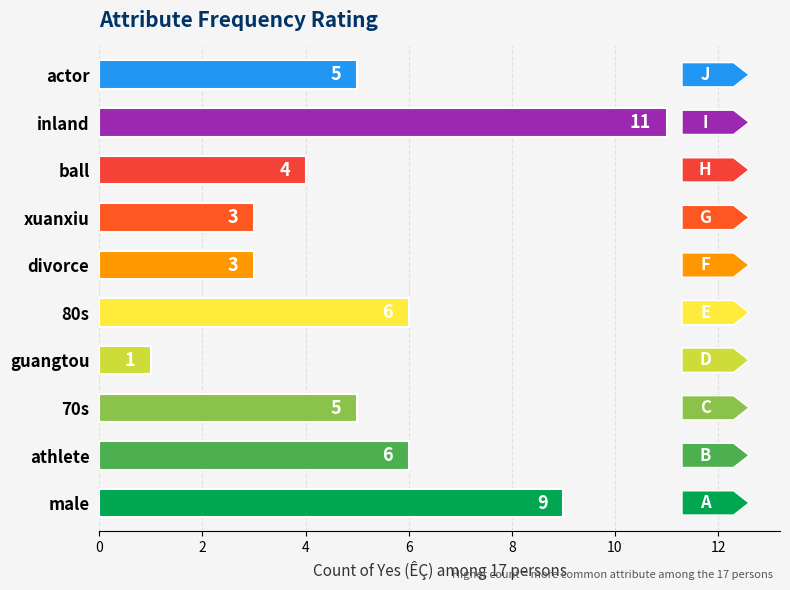

How many series are shown in this chart?

1